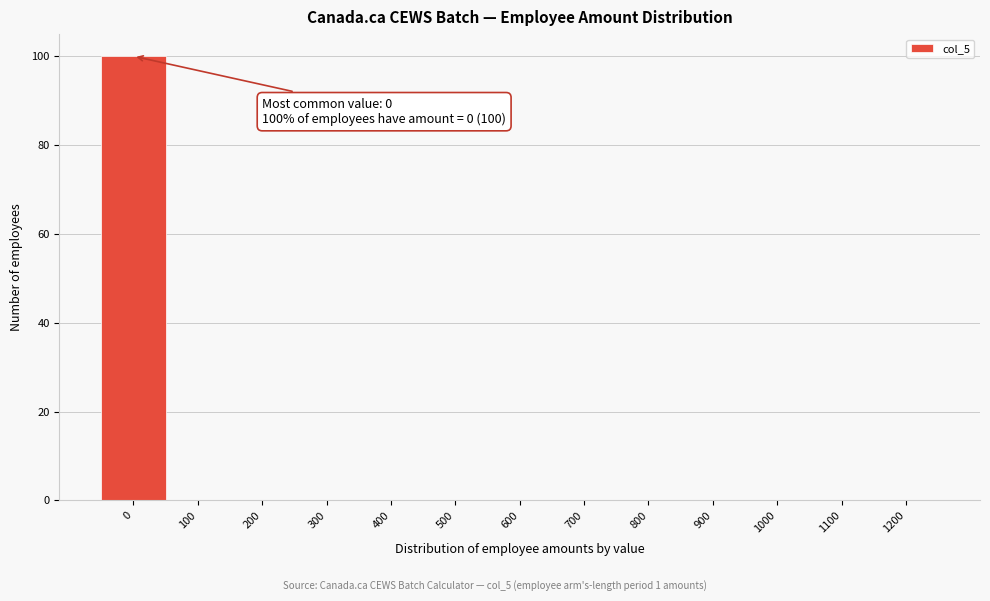

Reading right to left, transcribe all the data shown in this chart.

1200=0	1100=0	1000=0	900=0	800=0	700=0	600=0	500=0	400=0	300=0	200=0	100=0	0=100